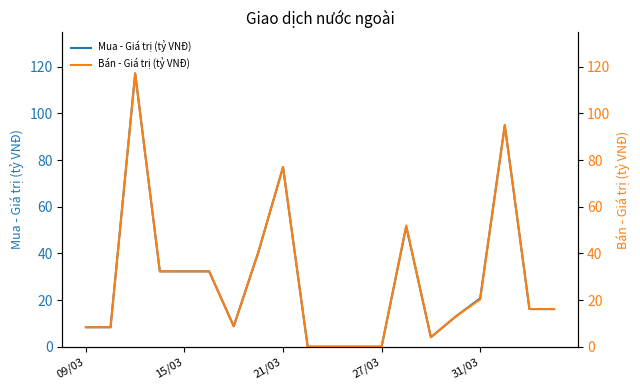

What are all the series names shown in the legend?

Mua - Giá trị (tỷ VNĐ), Bán - Giá trị (tỷ VNĐ)